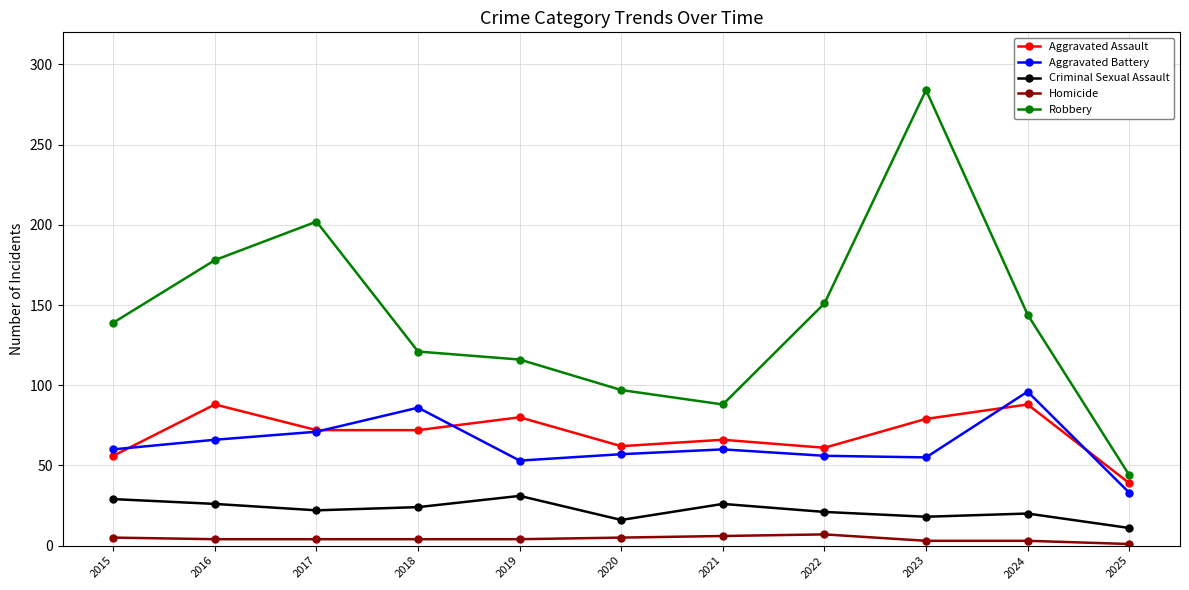

Which series has the largest range (max minus min)?

Robbery